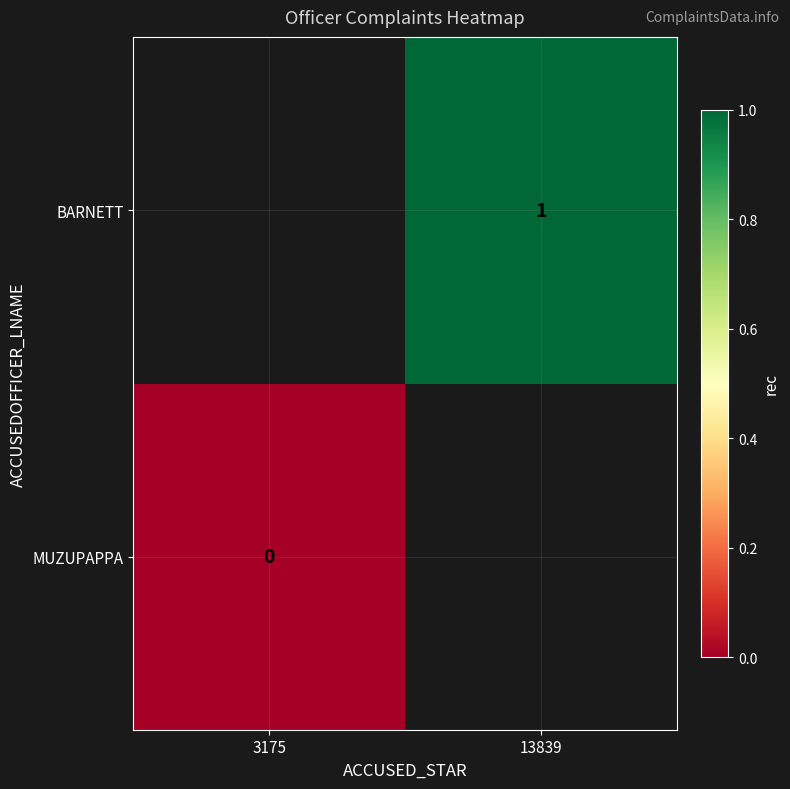

True or false: BARNETT has a value of 0.2 at 13839.

False